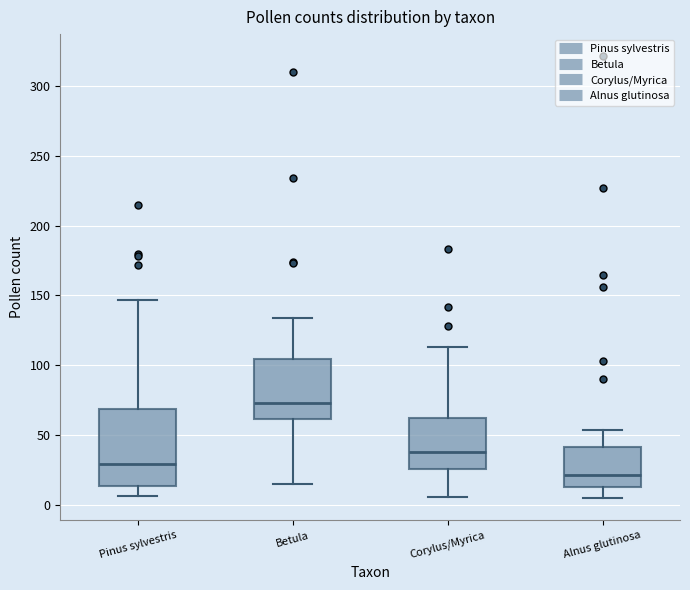

Which box's median line is the highest?

Betula